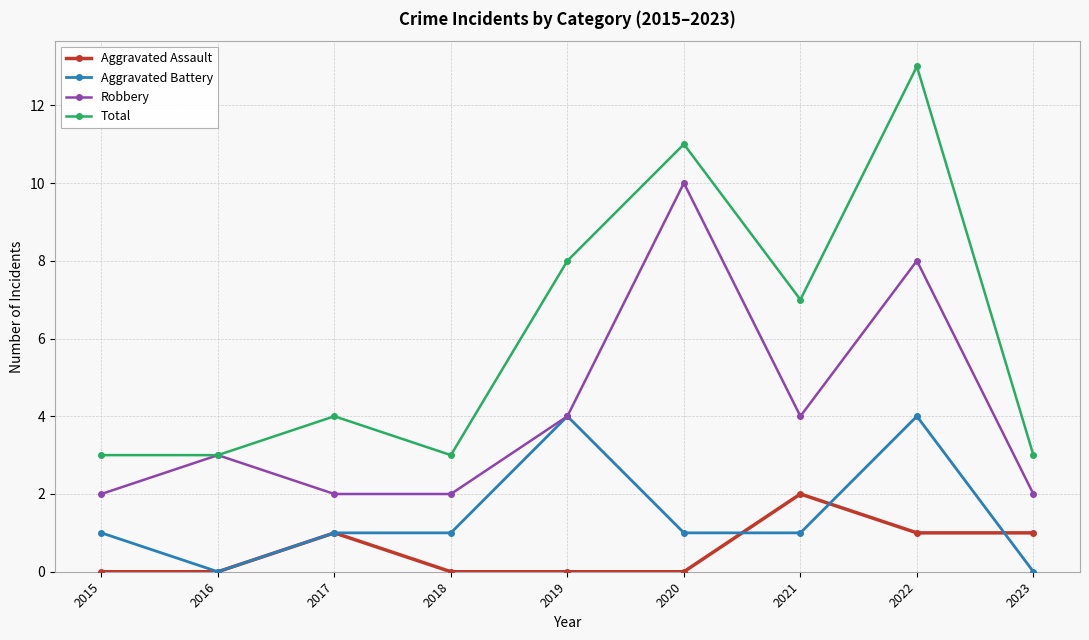

What is the maximum value for Total?

13